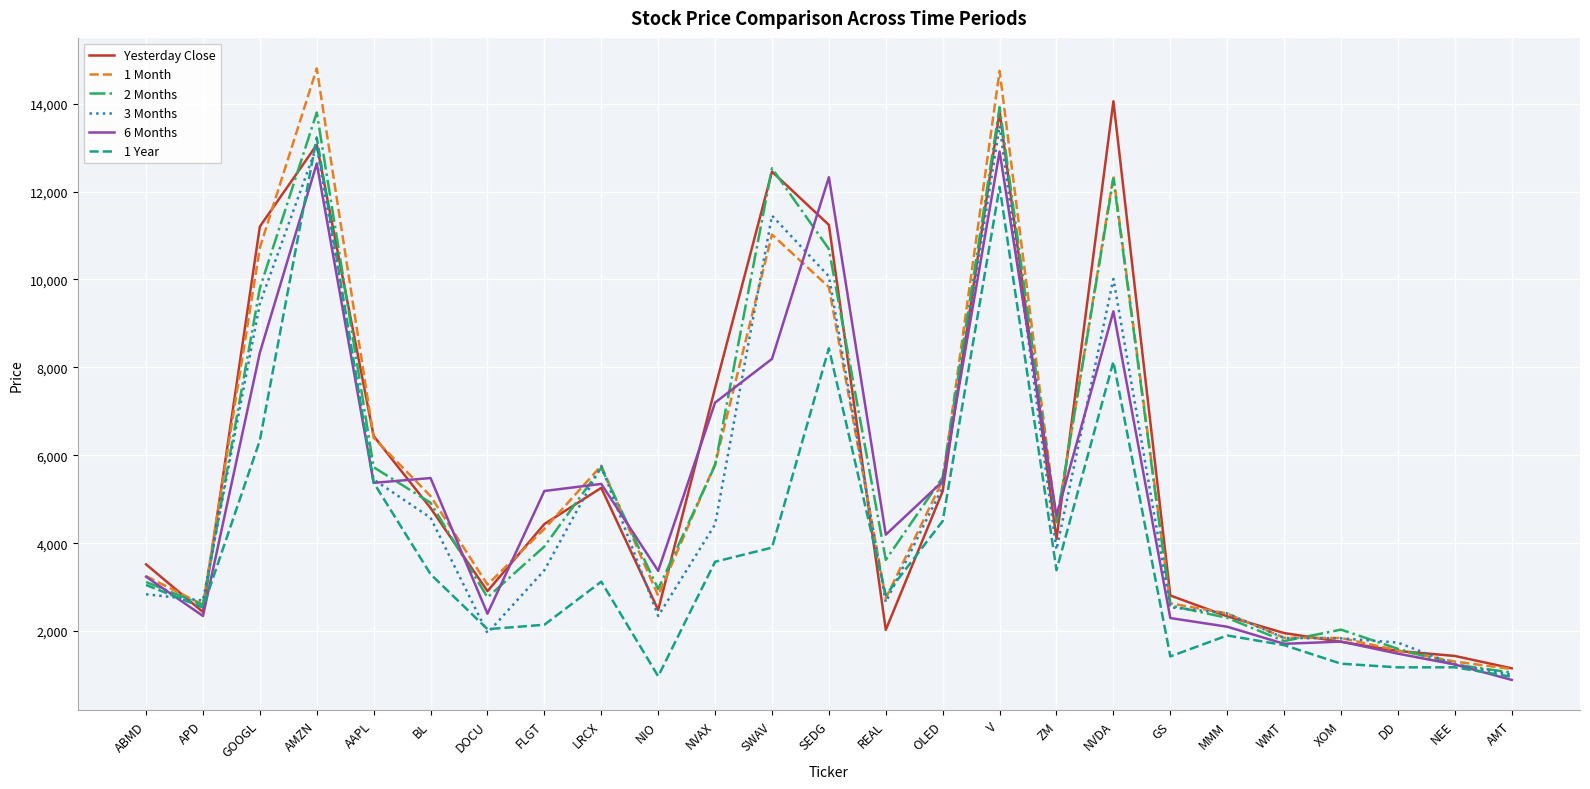

Is it true that 3 Months equals 2838.8 at ABMD?

True